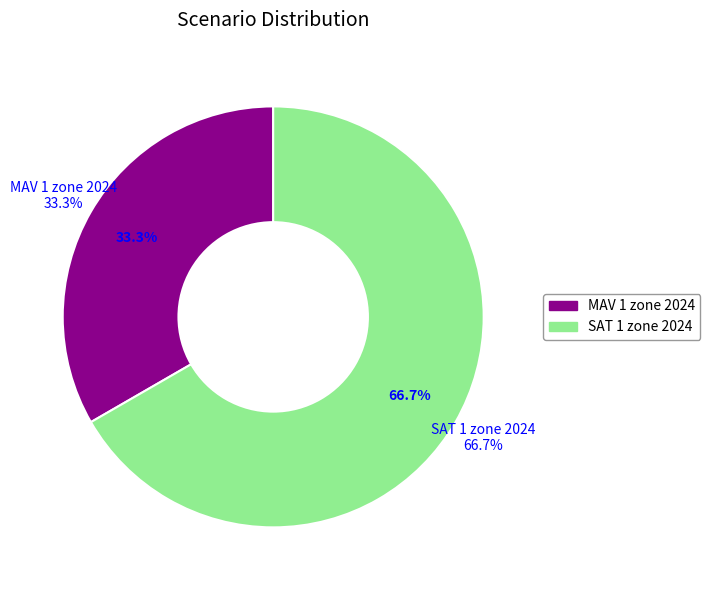

To the nearest percent, what percentage of the pie is MAV 1 zone 2024?

33%